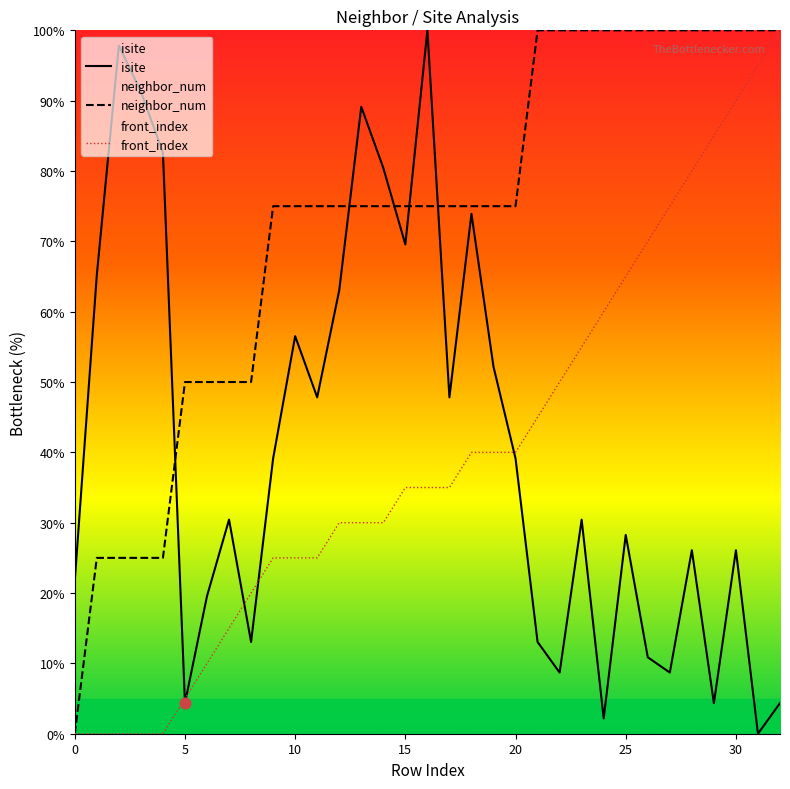

What are all the series names shown in the legend?

isite, neighbor_num, front_index